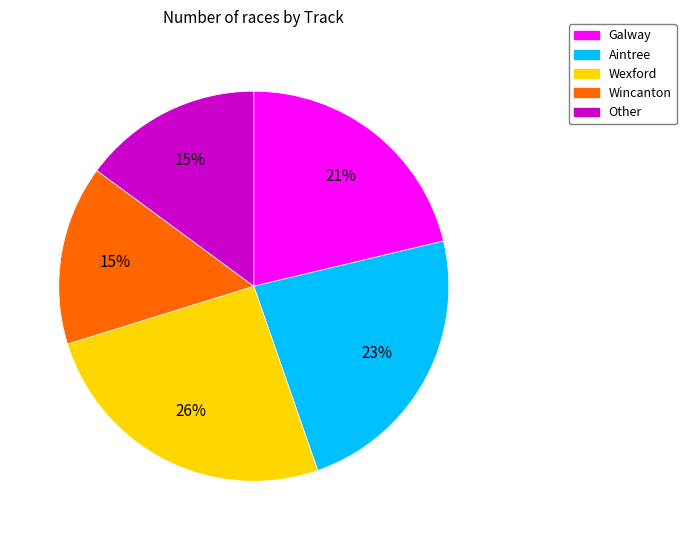

Count the number of slices in the pie.

5